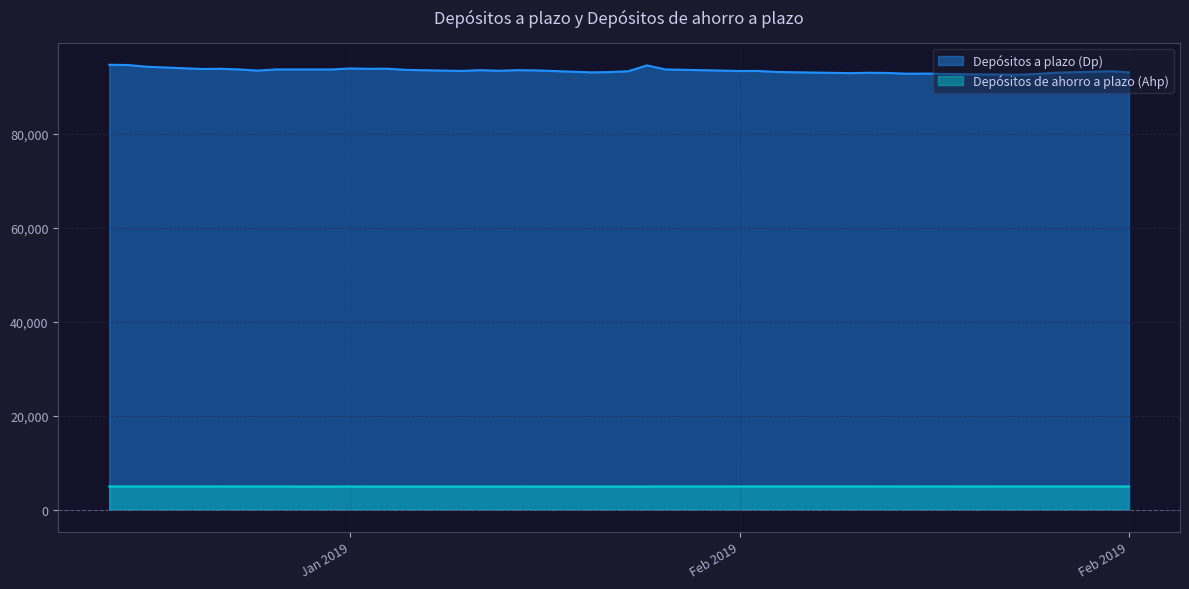

Which category has the lowest value in the Depósitos de ahorro a plazo (Ahp) series?

18-01-2019